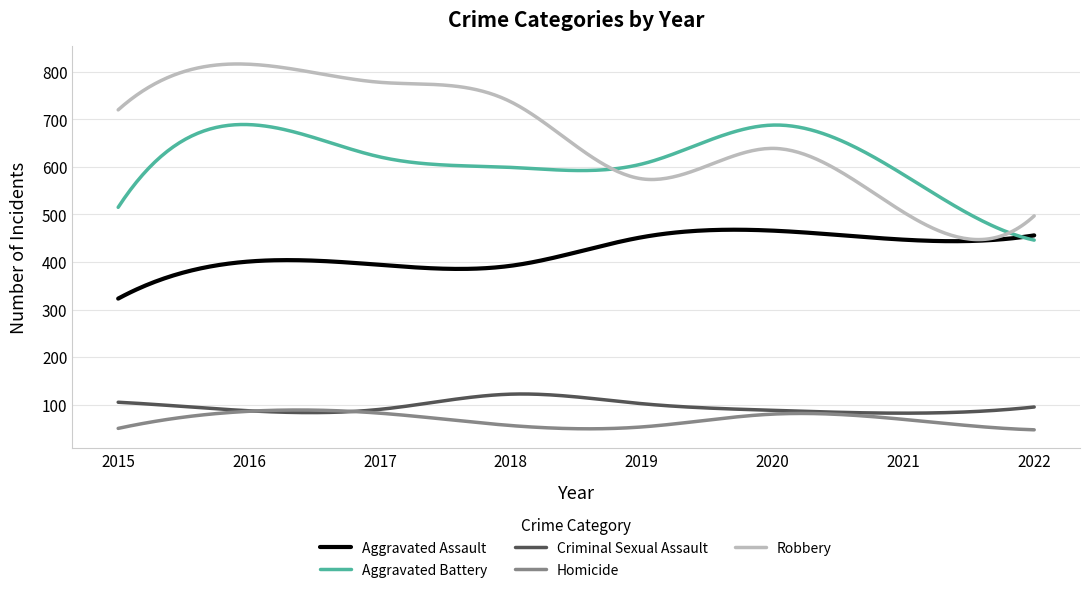

Which series has the largest range (max minus min)?

Robbery